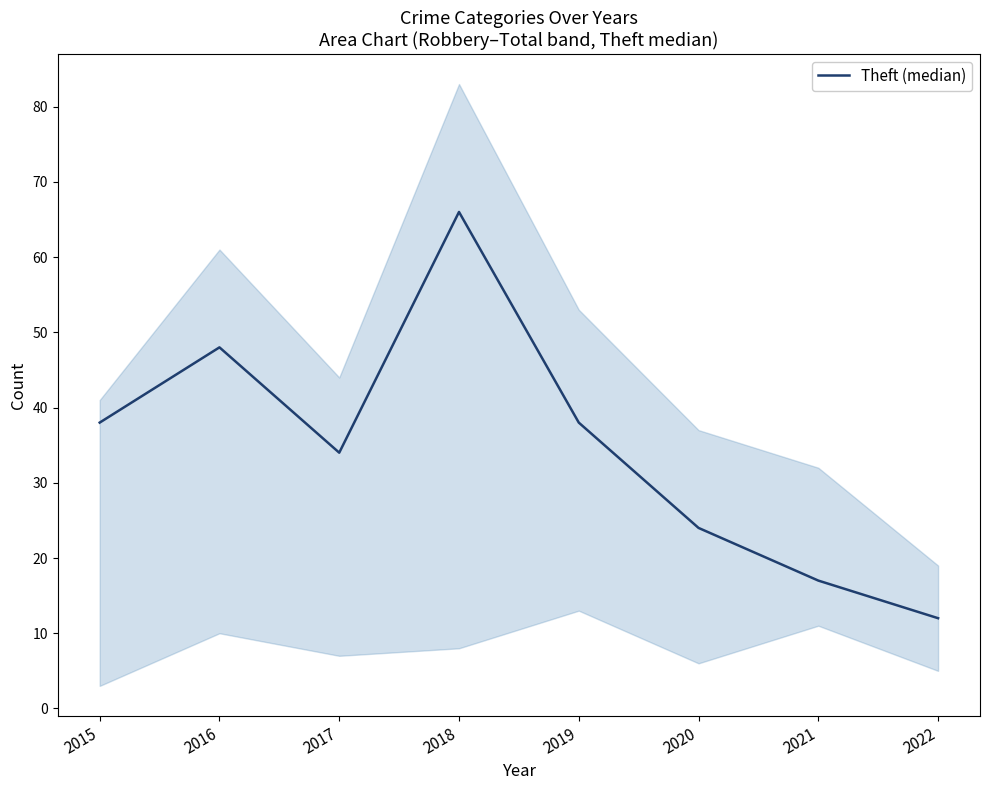

What is the sum of the values at 2017 and 2021?

51